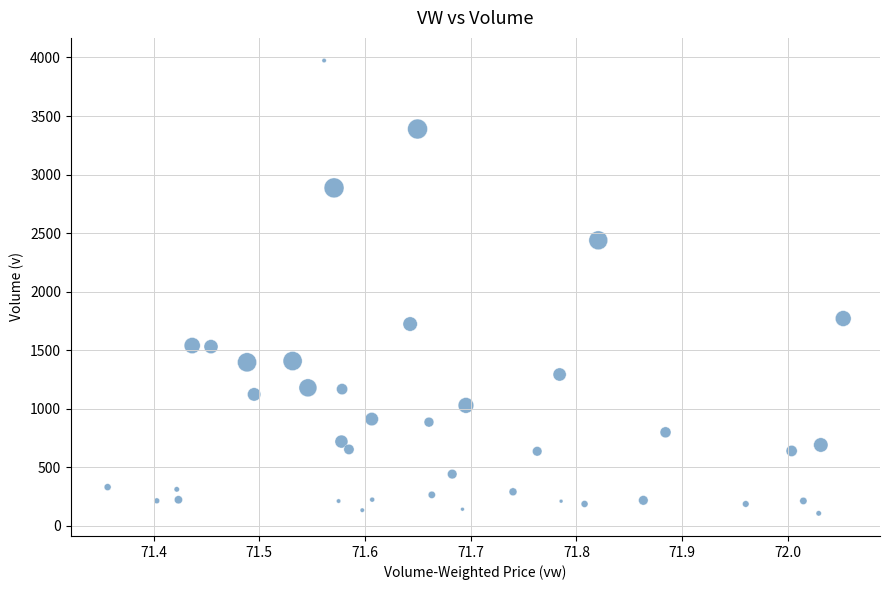

What Y value in the scatter plot is closest to 2040?

1770